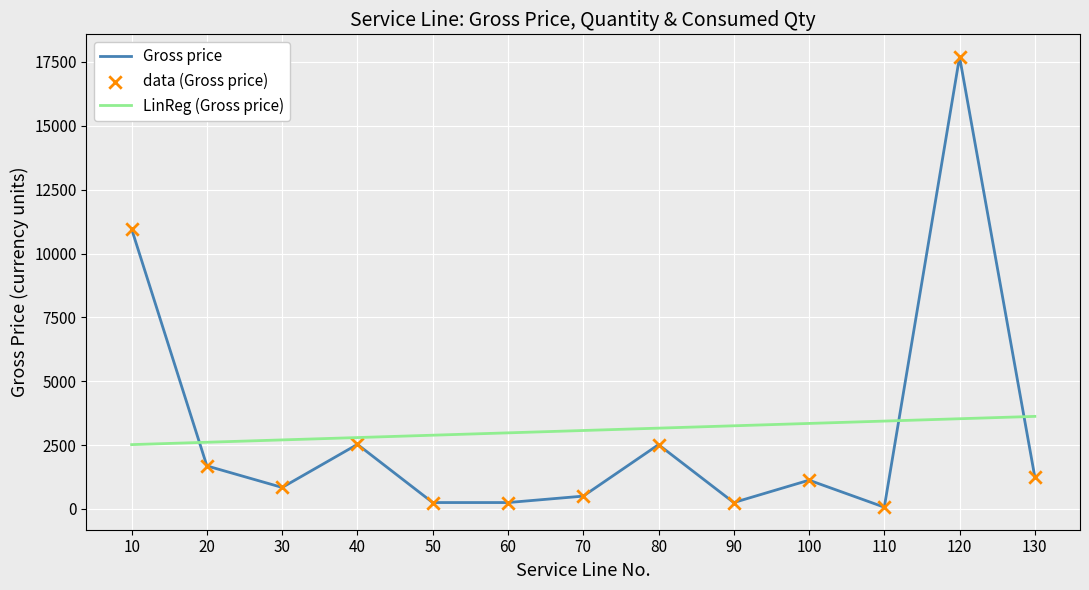

What is the total value across all series at 20?

4298.4